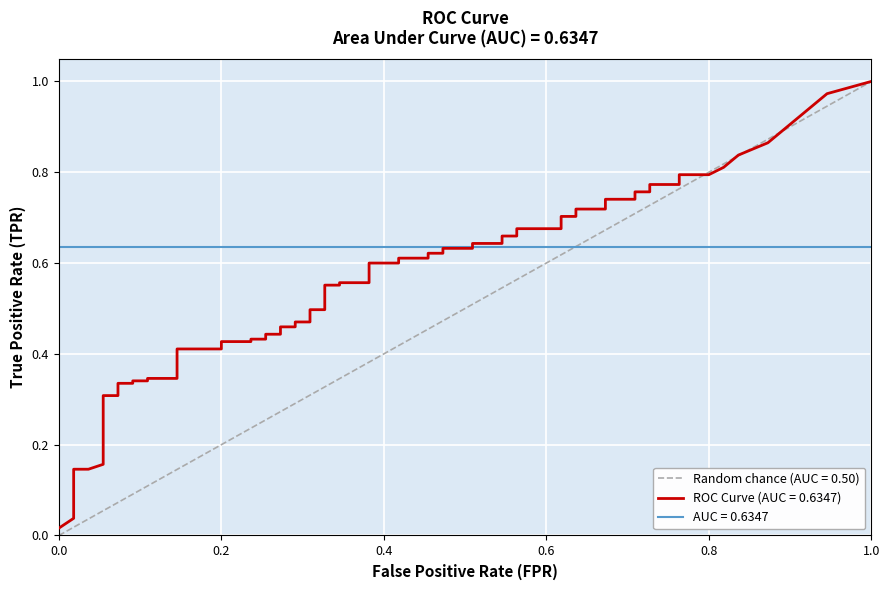

True or false: tpr has more than 1 interior local peaks.

False